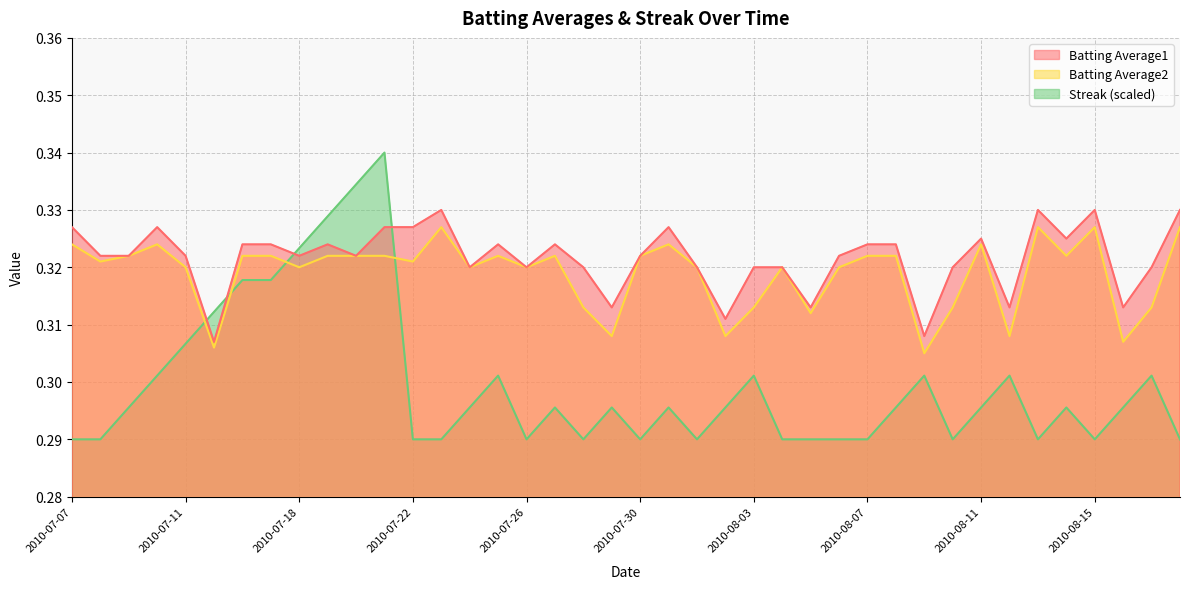

How many Batting Average2 values are between 0 and 1?

40